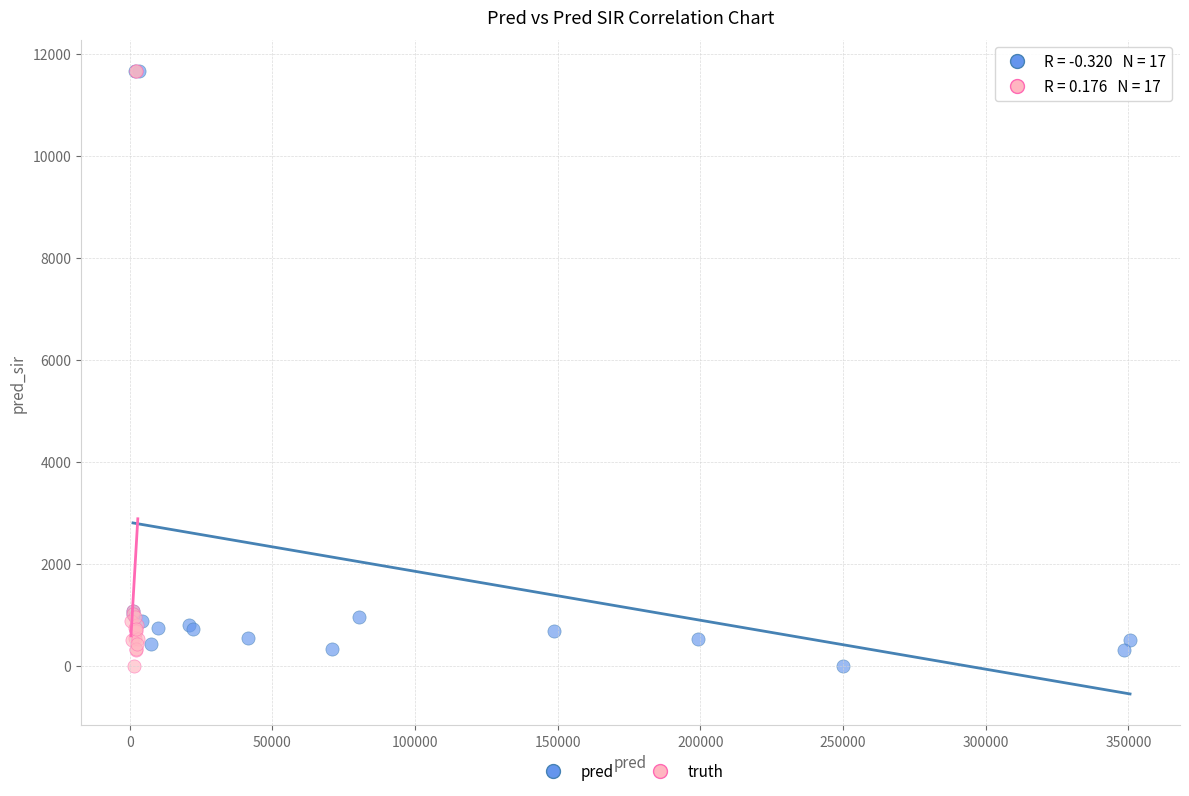

What are all the series names shown in the legend?

pred, truth